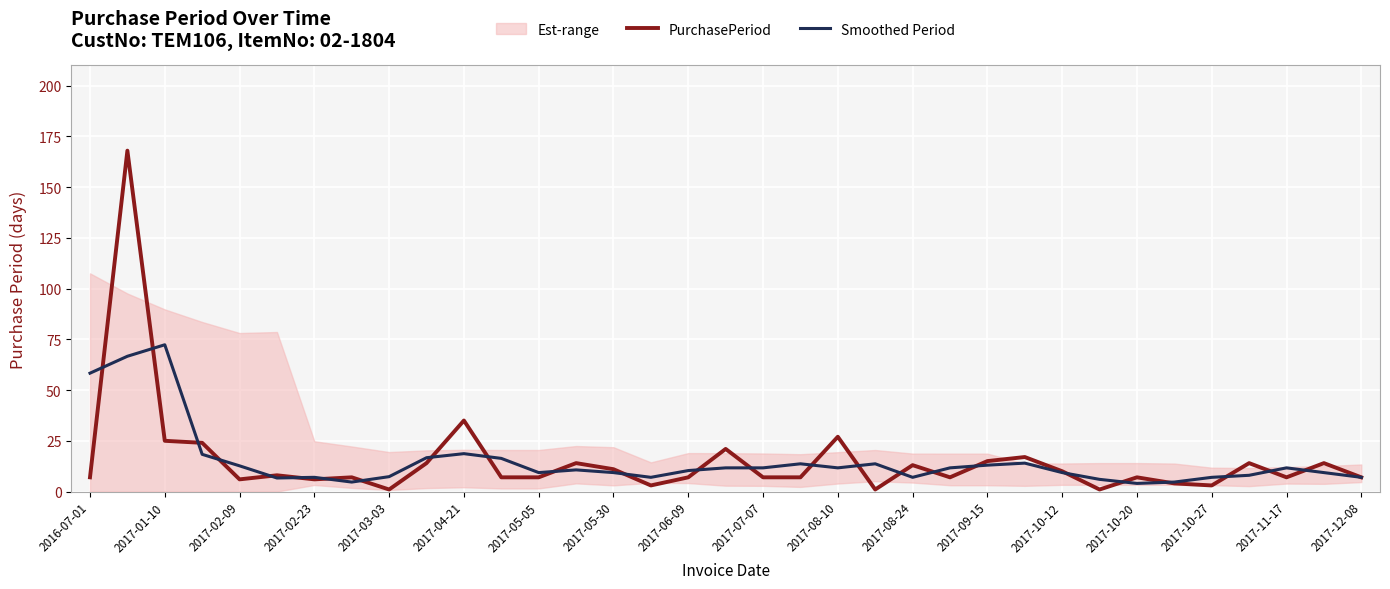

Where does the Smoothed Period series first go above 10?

2016-07-01